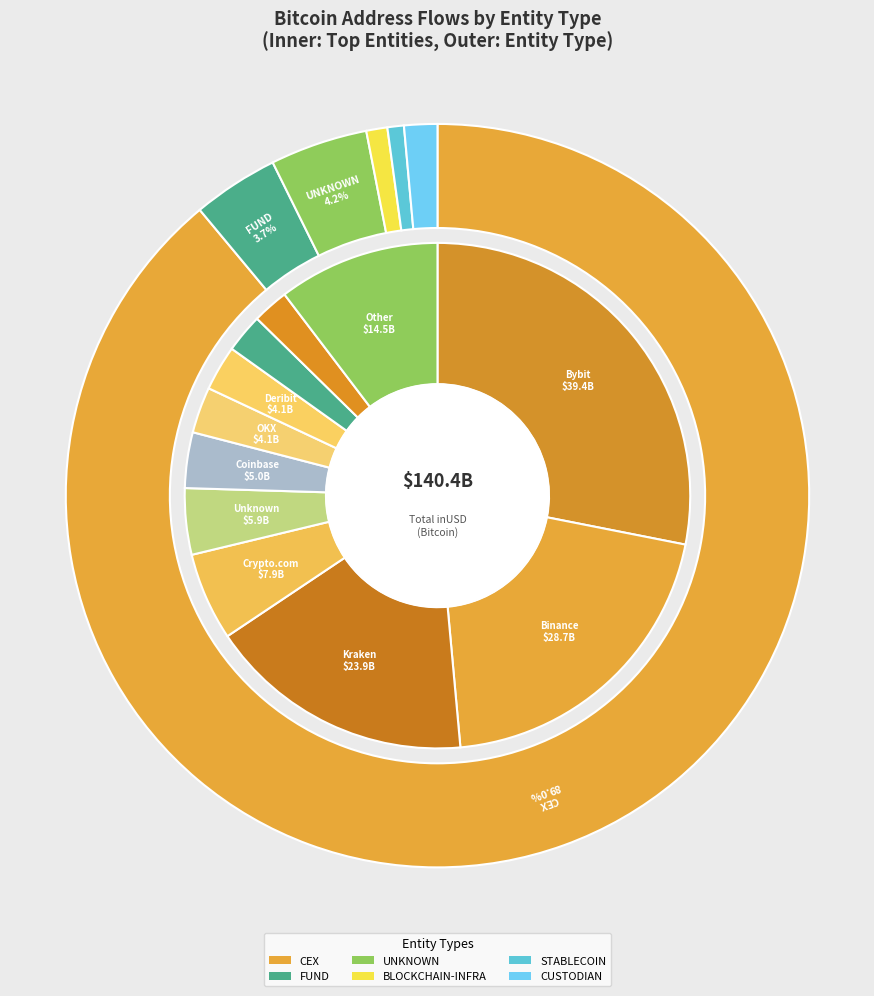

What is the smallest slice in the pie chart?

3